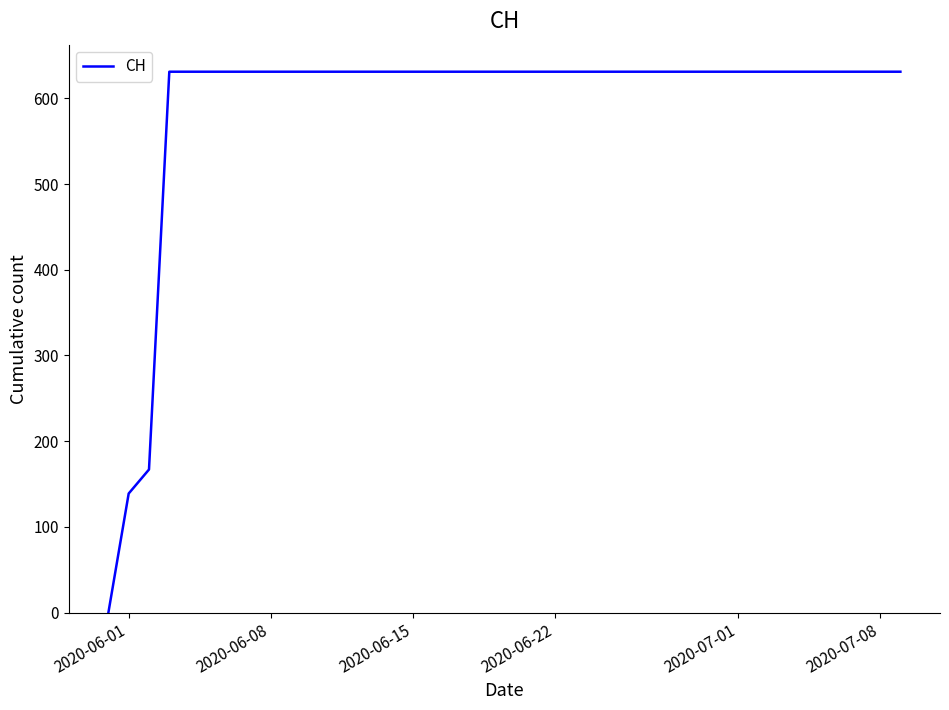

What is the greatest value displayed?

631